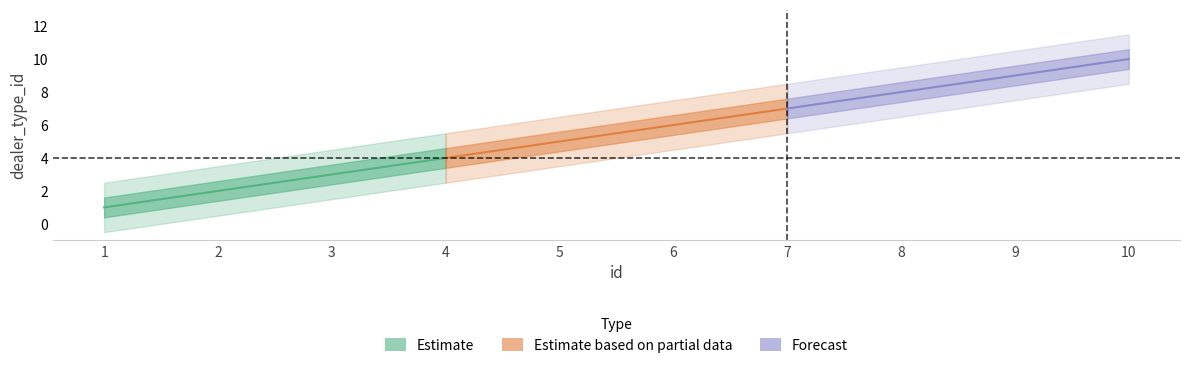

Reading left to right, transcribe all the data shown in this chart.

1=1	2=2	3=3	4=4	5=5	6=6	7=7	8=8	9=9	10=10